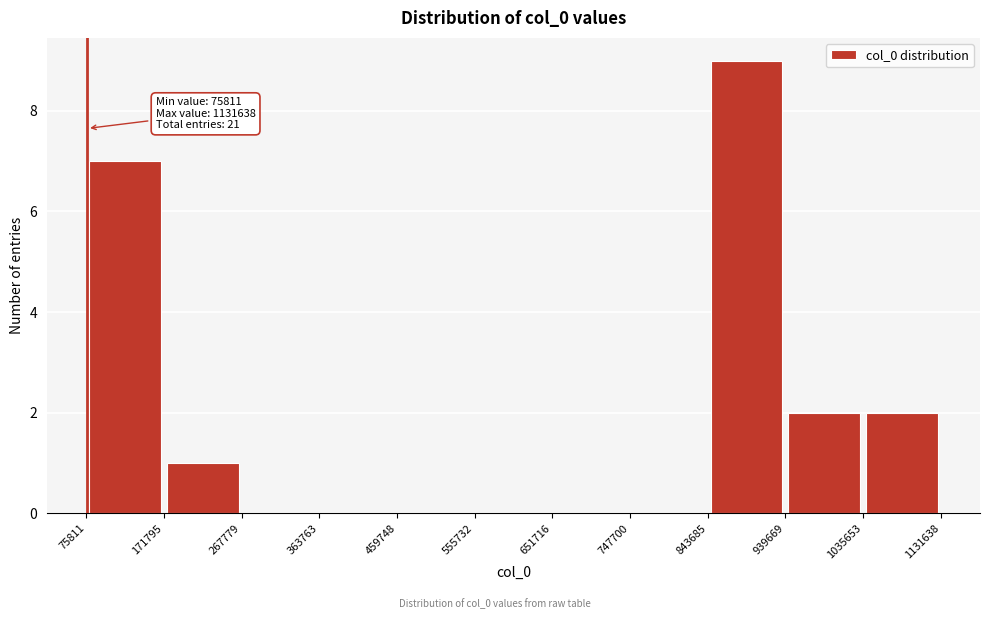

Over which range of the x-axis is the bar tallest?

843685 to 939669